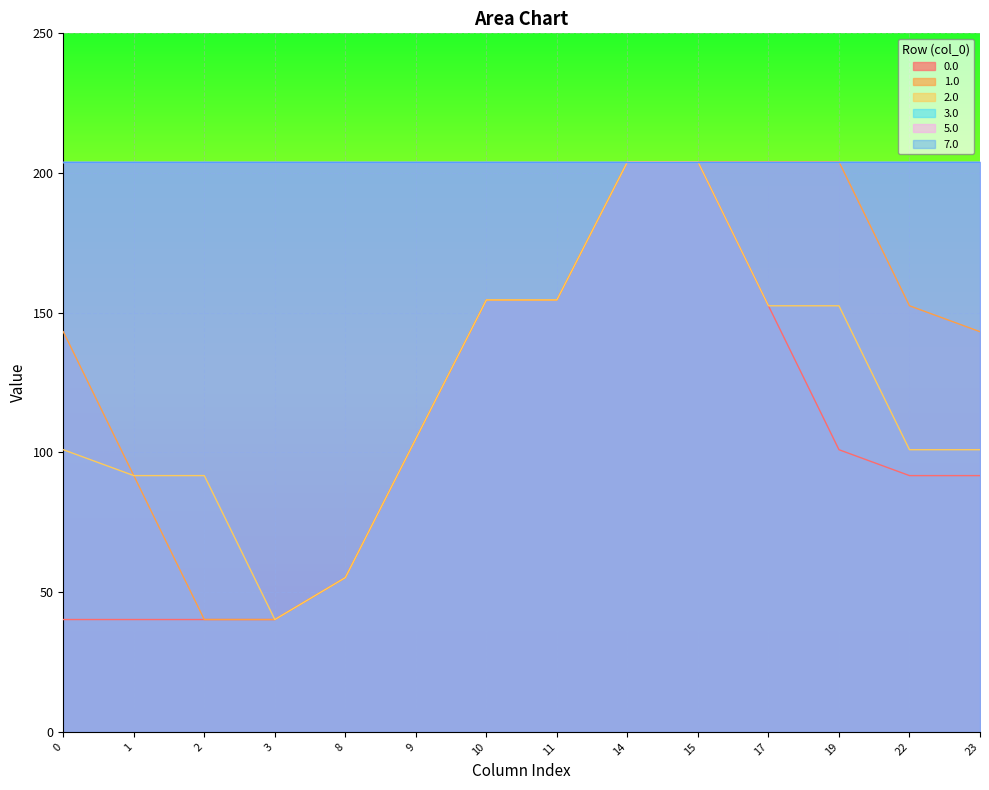

Is it true that 0.0 equals 40.2 at 2?

True